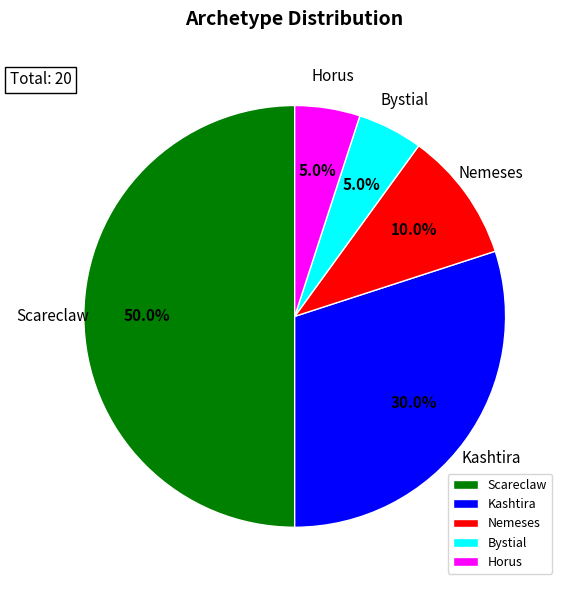

Count the number of slices in the pie.

5